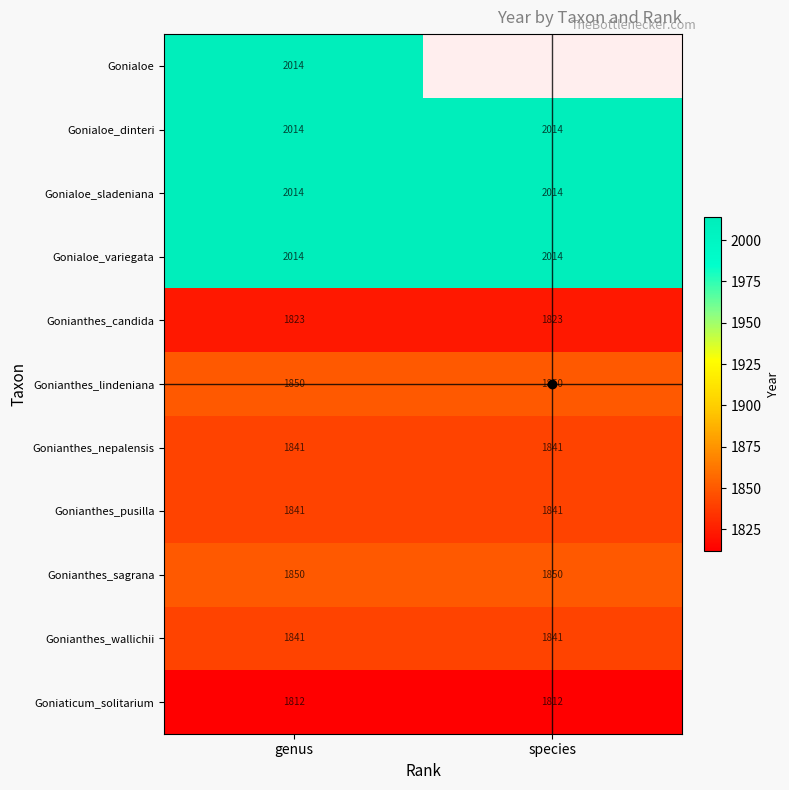

Which has a higher value, species or genus?

genus